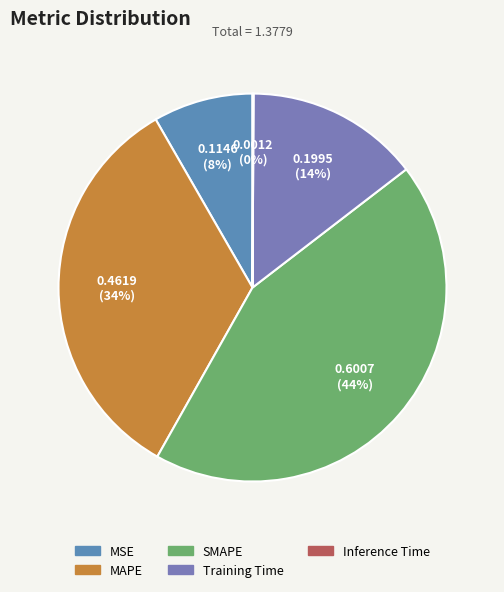

Does any single category account for the majority?

No